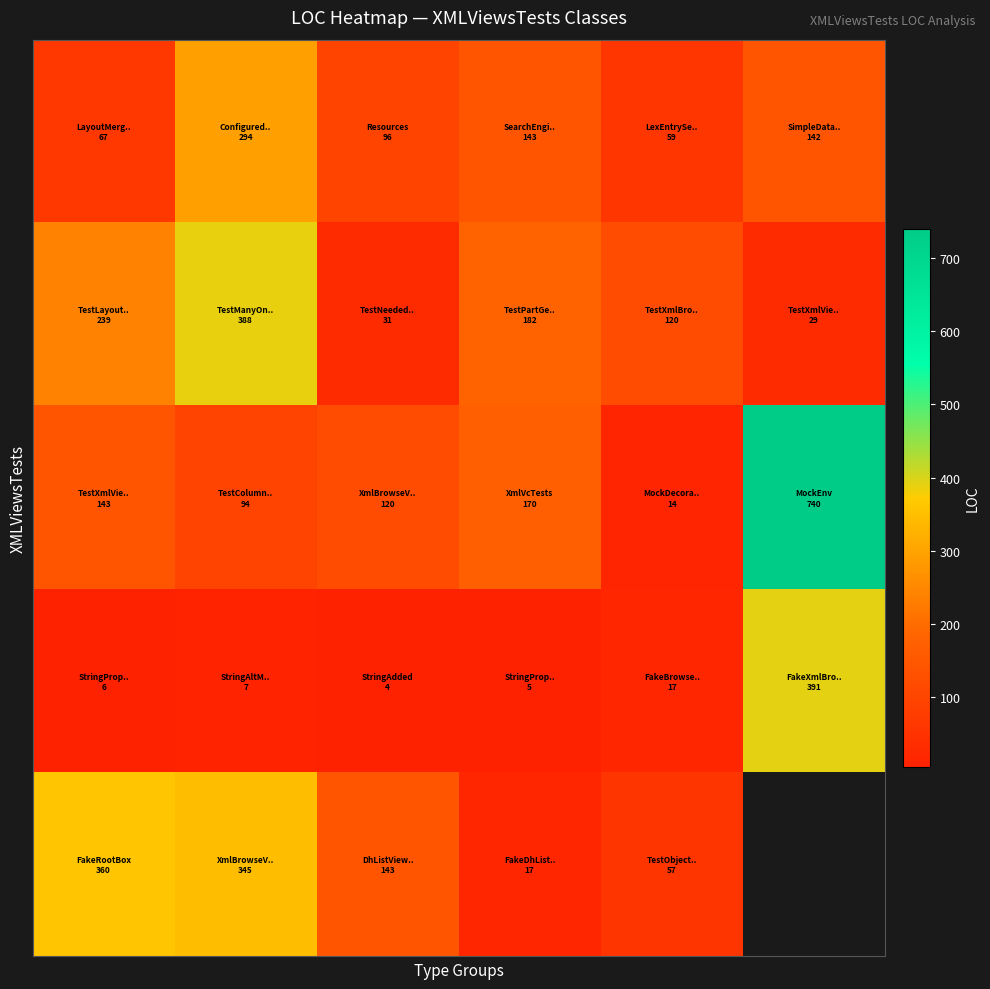

What is the total value across all series at 1?

1128.0